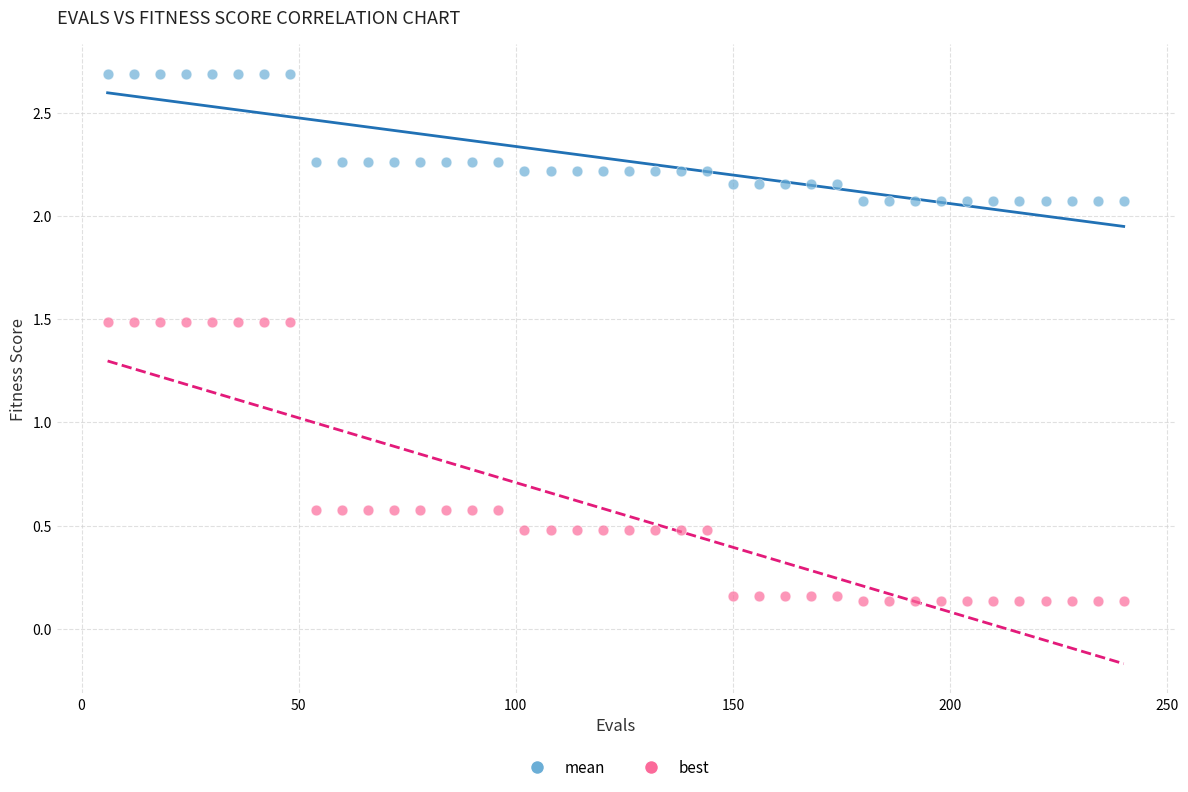

Which series has the largest Y range (max minus min)?

best